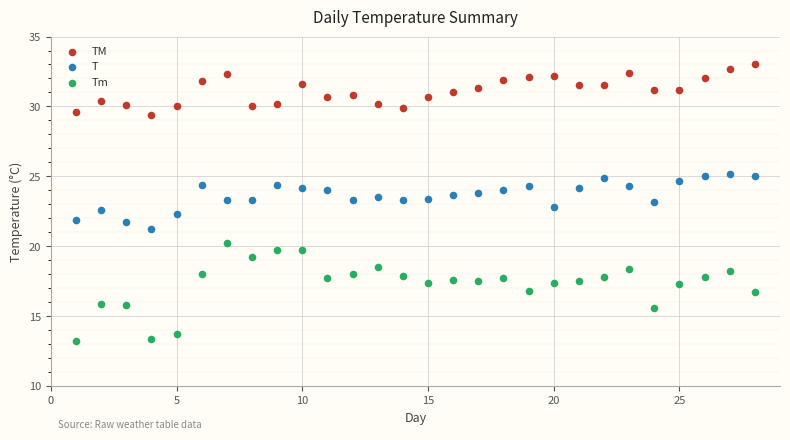

What are all the series names shown in the legend?

TM, T, Tm